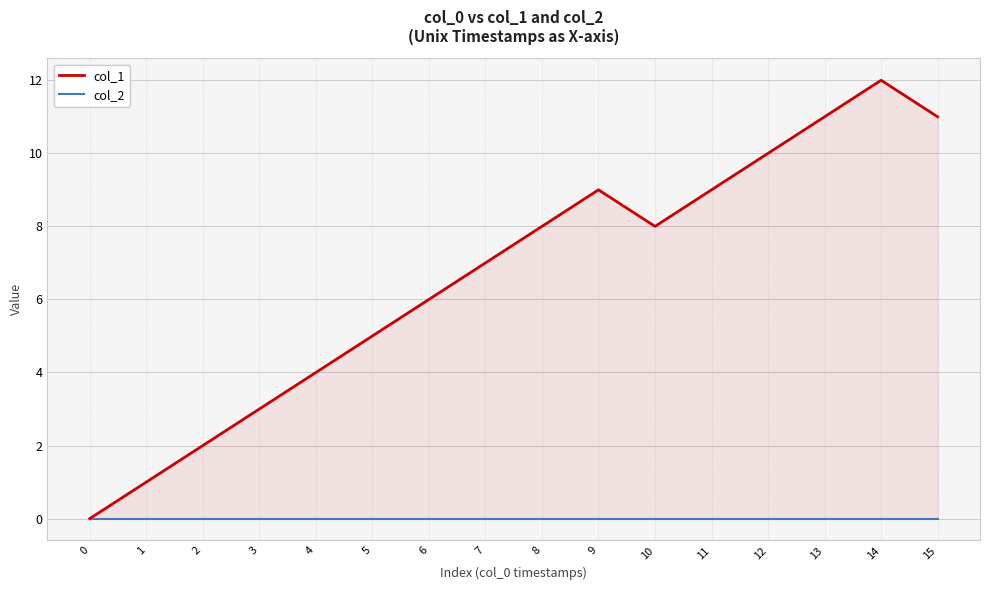

List the series in order of their overall mean, highest first.

col_1, col_2